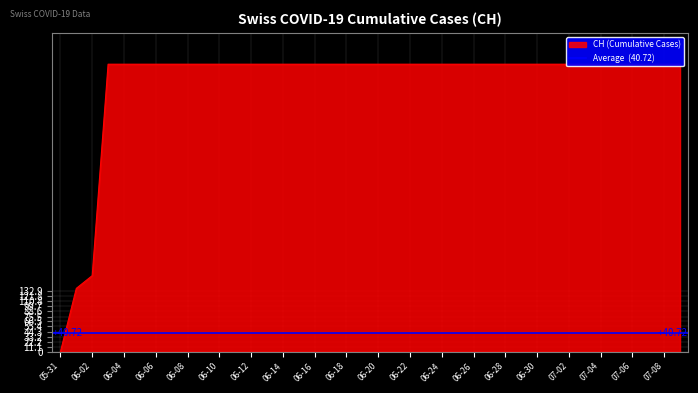

What is the maximum value shown in the chart?

631